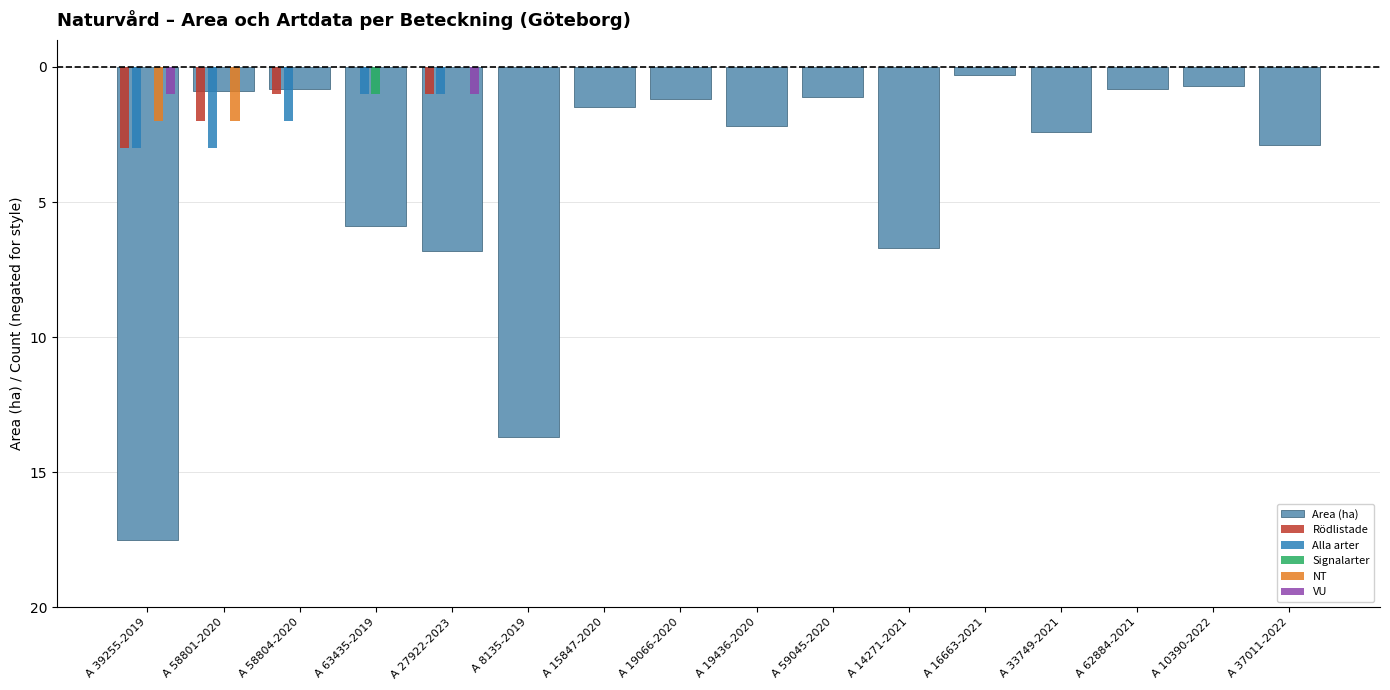

Where is Alla arter nearest to the value -1?

A 63435-2019